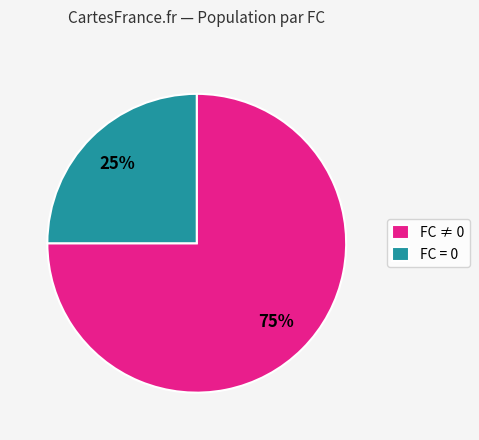

Is it true that FC ≠ 0 is 82% of the pie?

False